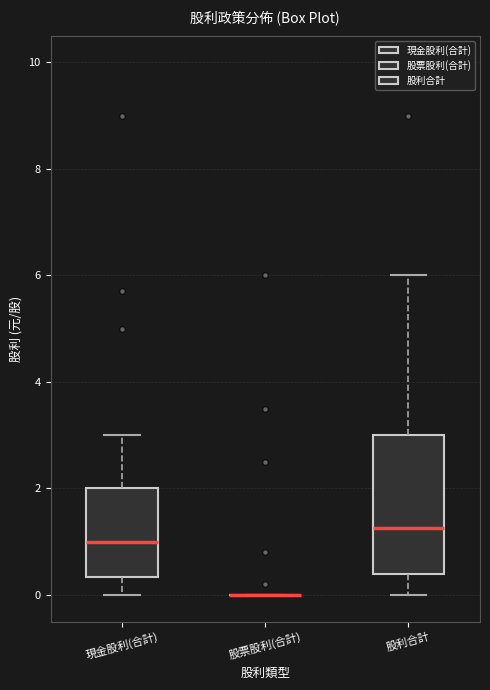

Reading left to right, transcribe this box plot: for each box, give where its median line is, the range the box spans, and where its two whiskers end, as read against the y-axis. The values are not printed on the chart, so give them approximately, as read against the axis.

現金股利(合計): median 1.0, box 0.4 to 2.0, whiskers 0.0 to 3.0
股票股利(合計): box collapsed to a line at 0.0, whiskers 0.0 to 0.0
股利合計: median 1.2, box 0.4 to 3.0, whiskers 0.0 to 6.0